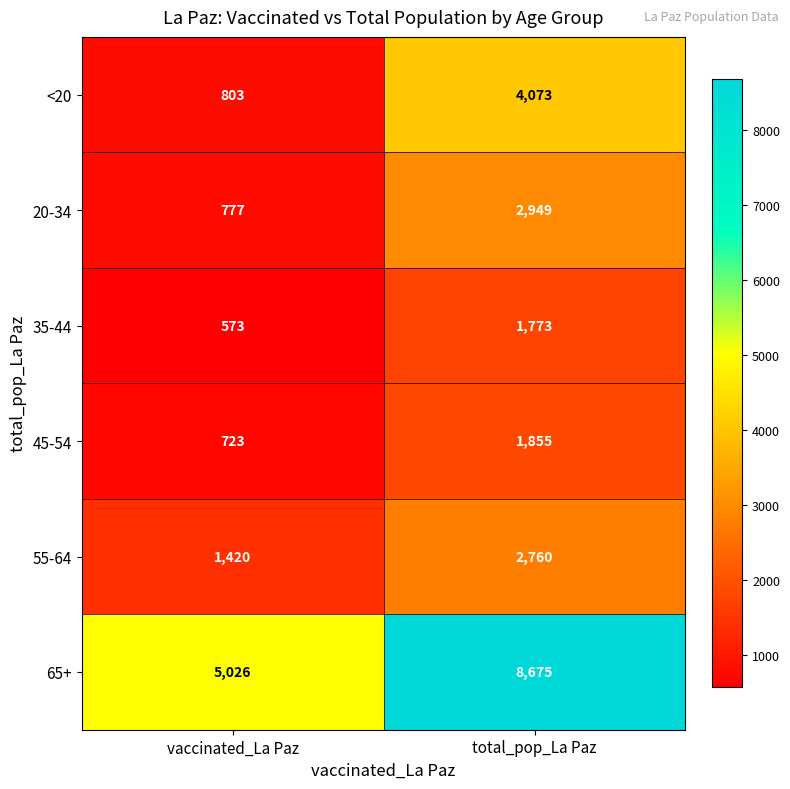

What is the difference between the 55-64 values at total_pop_La Paz and vaccinated_La Paz?

1340